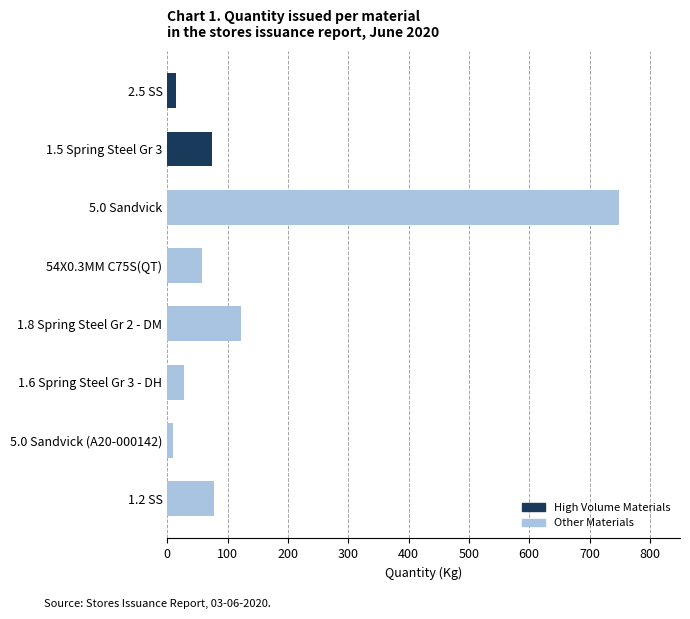

How many bars are there in total?

8